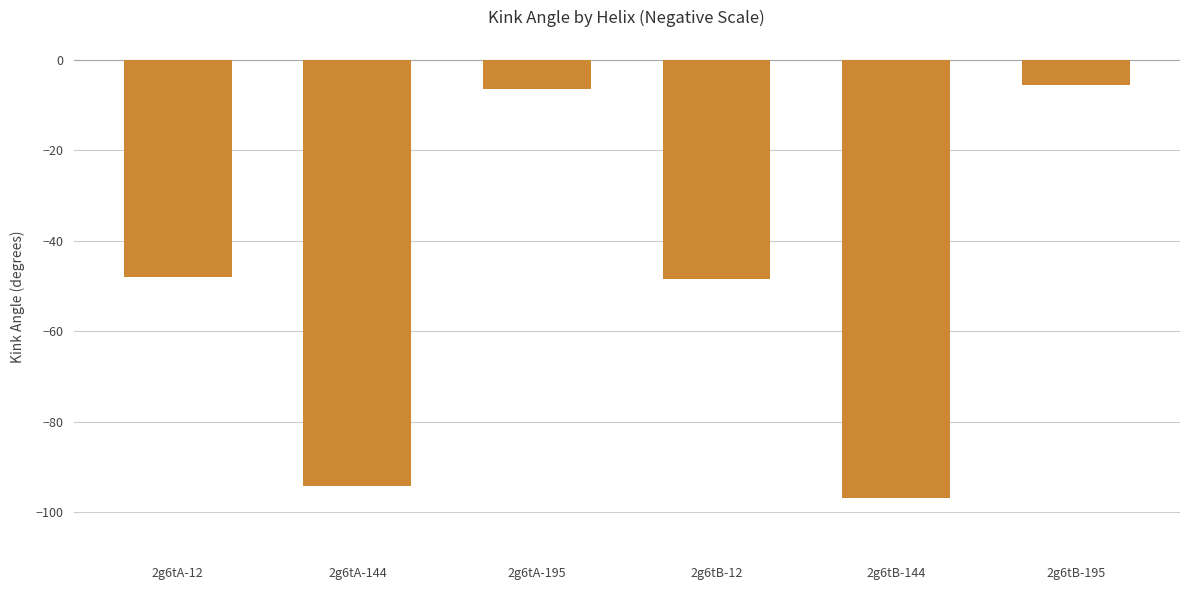

Which has a higher value, 2g6tB-195 or 2g6tB-12?

2g6tB-195